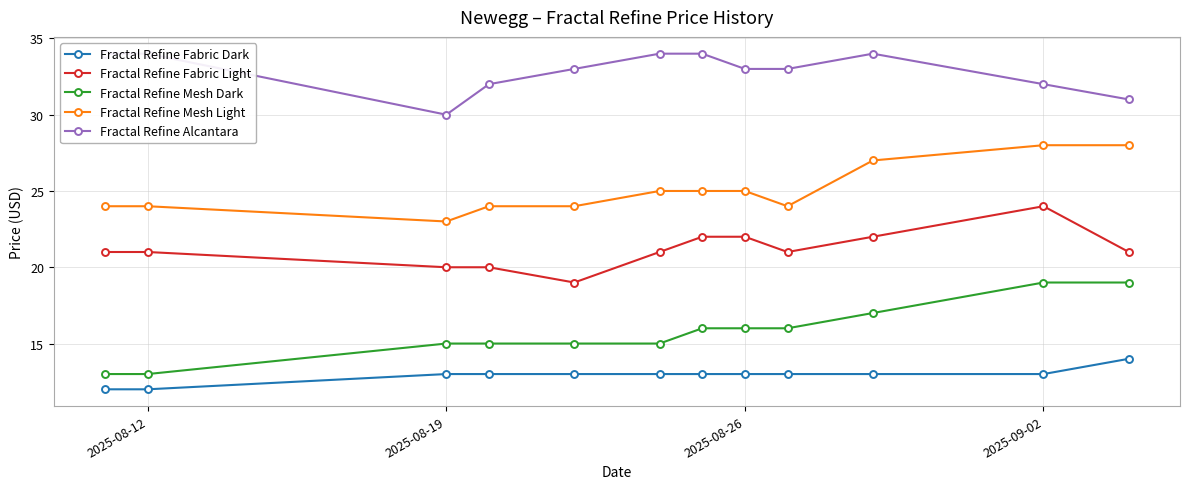

True or false: Fractal Refine Alcantara and Fractal Refine Mesh Dark intersect in this chart.

False